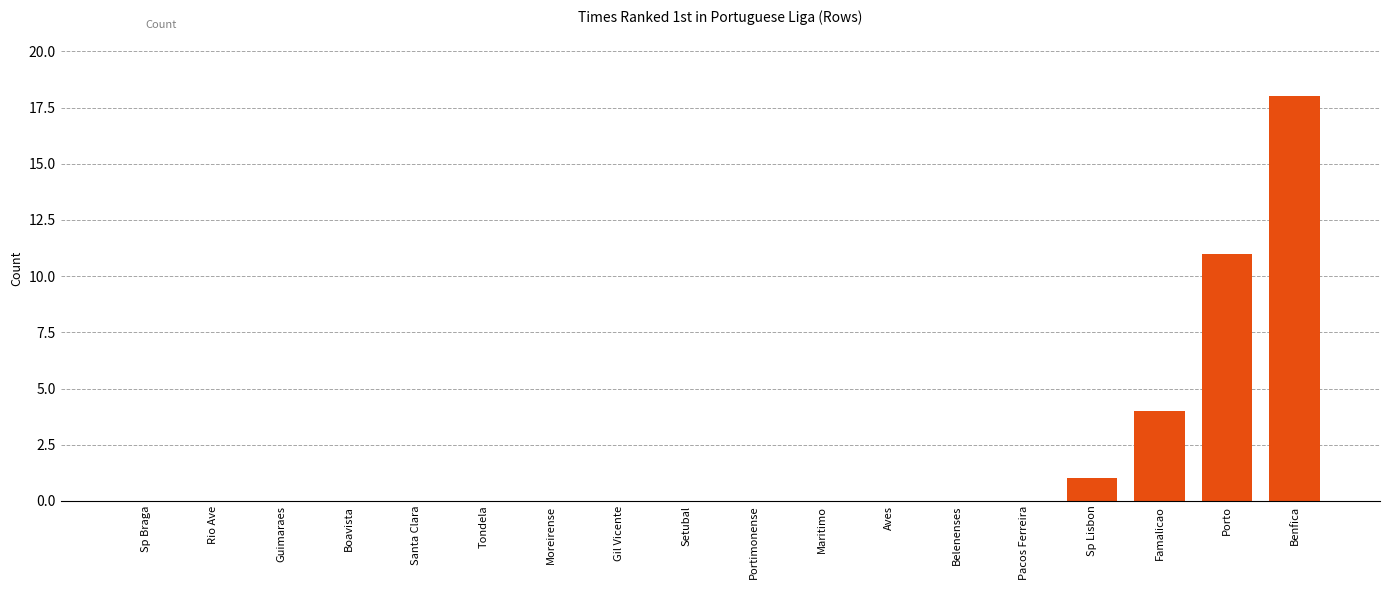

Does the chart contain stacked bars?

No